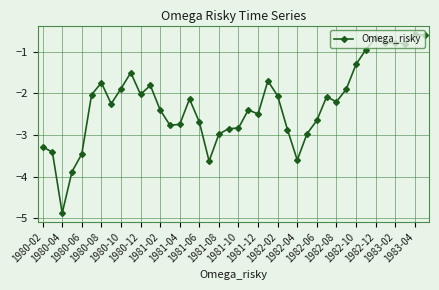

How many lines are shown in the chart?

1